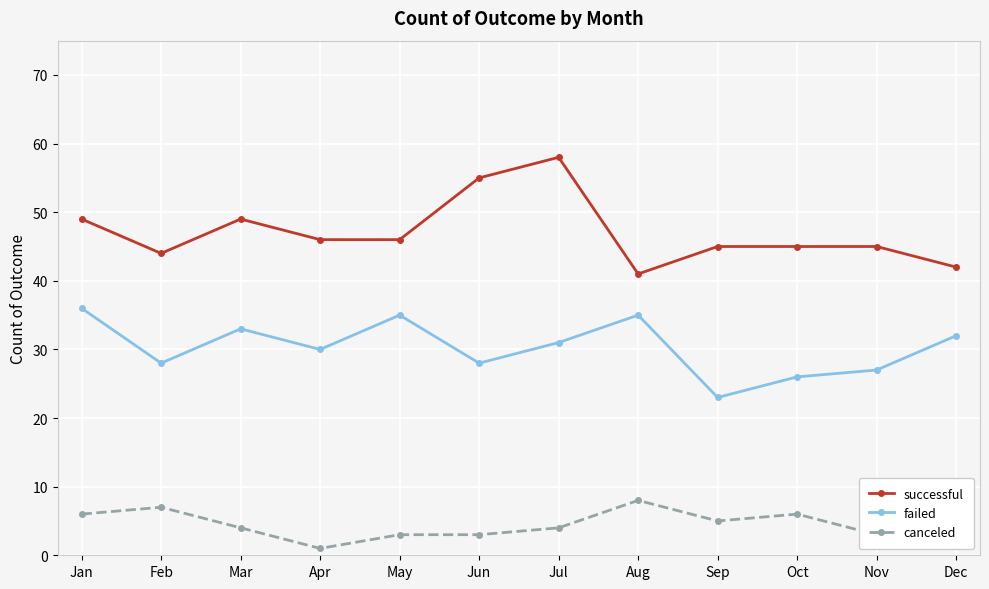

Reading right to left, what are all the values shown in this chart?

successful: Dec=42	Nov=45	Oct=45	Sep=45	Aug=41	Jul=58	Jun=55	May=46	Apr=46	Mar=49	Feb=44	Jan=49
failed: Dec=32	Nov=27	Oct=26	Sep=23	Aug=35	Jul=31	Jun=28	May=35	Apr=30	Mar=33	Feb=28	Jan=36
canceled: Dec=7	Nov=3	Oct=6	Sep=5	Aug=8	Jul=4	Jun=3	May=3	Apr=1	Mar=4	Feb=7	Jan=6